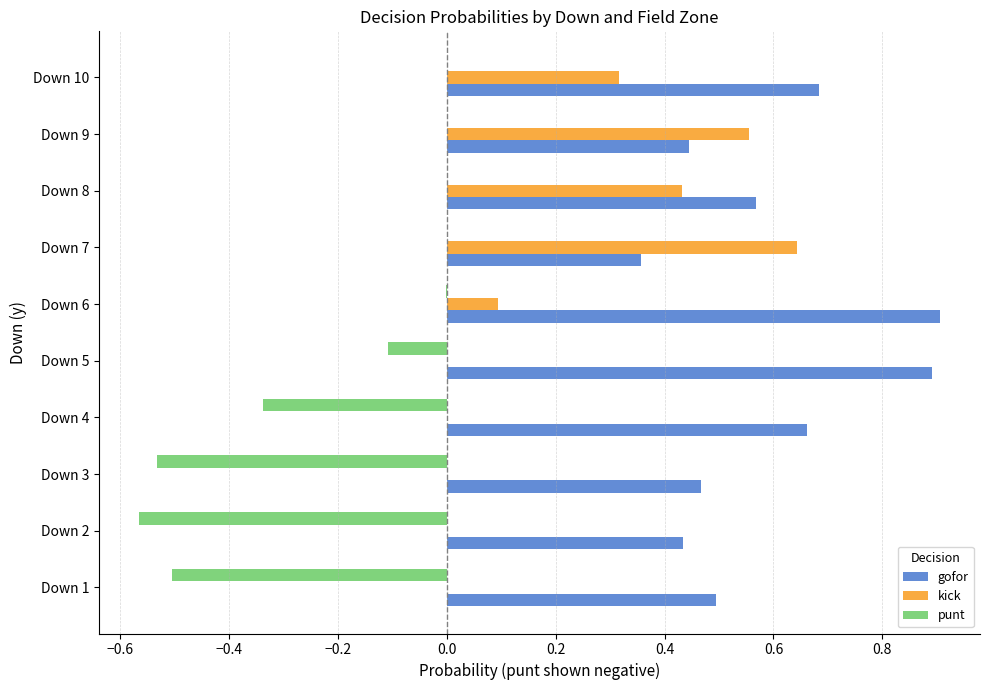

Is the value of gofor at Down 5 greater than the value of kick at Down 6?

Yes